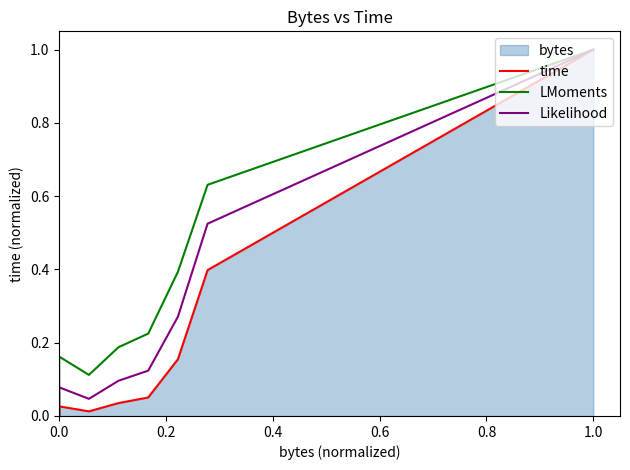

The time series shows 1.0 at 1.0. True or false?

True